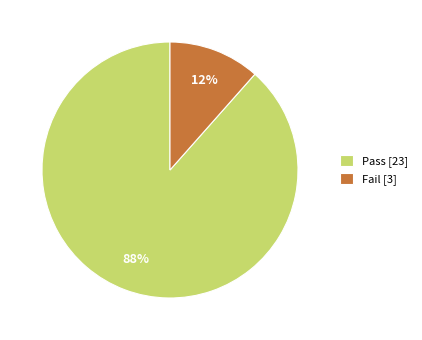

Rank the categories by value from highest to lowest.

Pass [23], Fail [3]